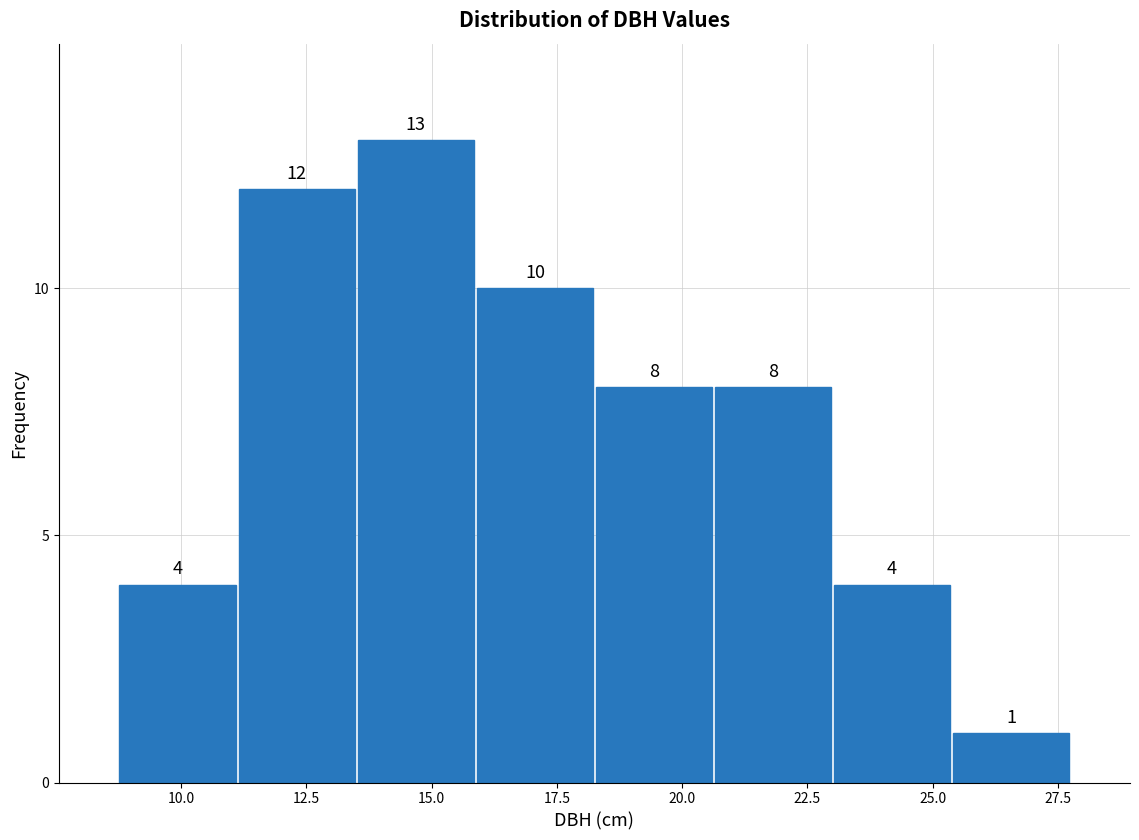

How tall is the bar that spans 13.5 to 16.0 on the x-axis? The bar edges are not printed on the chart, so give them approximately, as read against the axis.

13